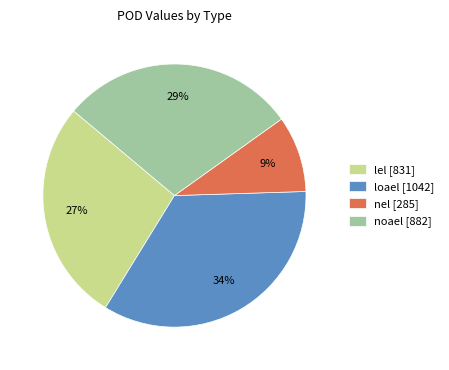

Rank the categories by value from lowest to highest.

nel [285], lel [831], noael [882], loael [1042]